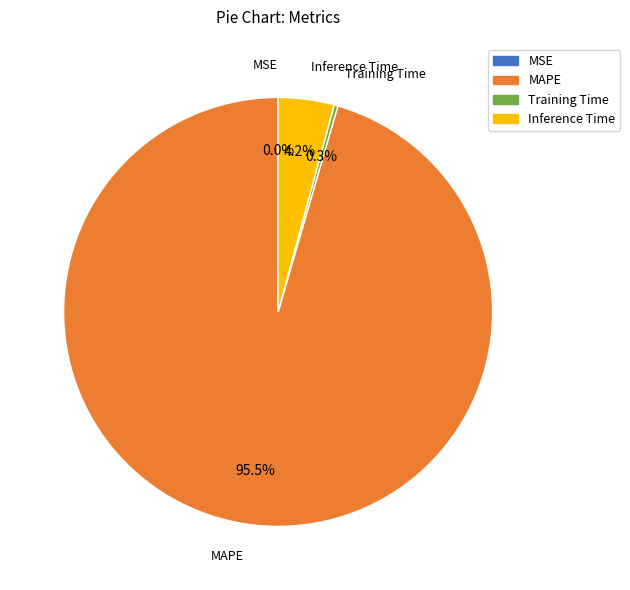

Which slice is the largest?

MAPE